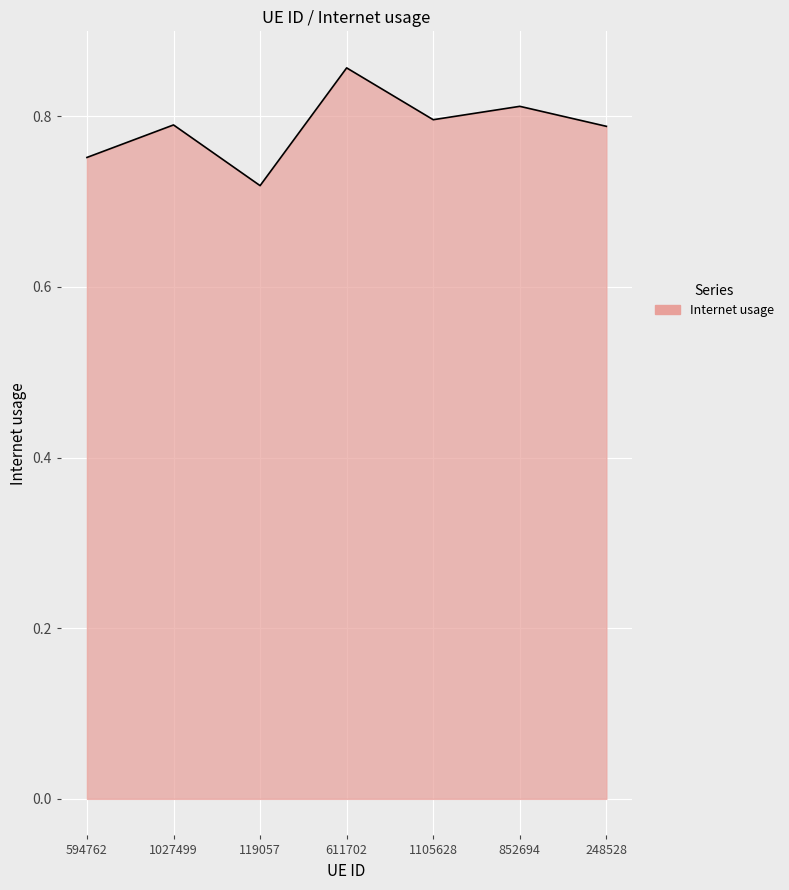

Is it true that the value at 594762 is 0.8?

True